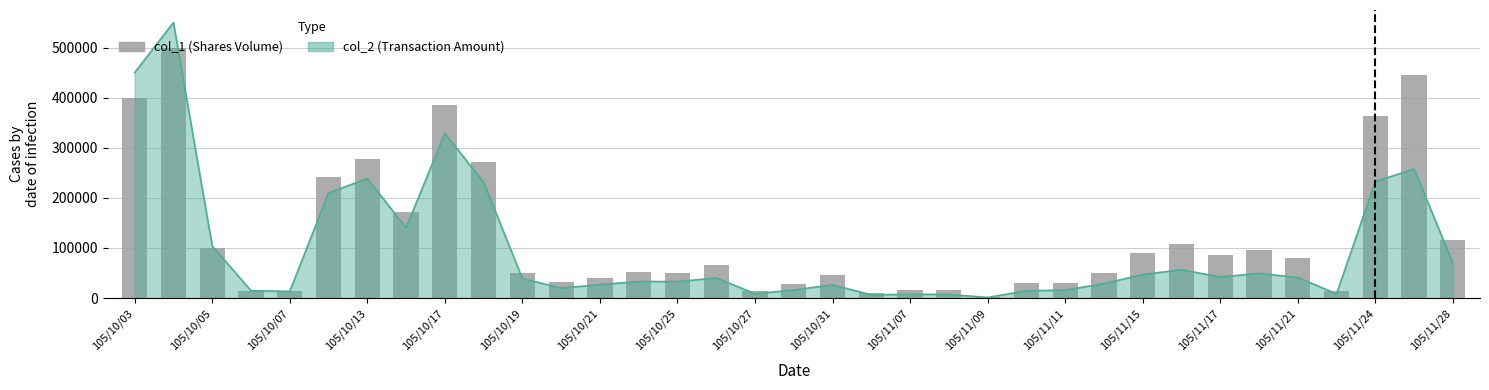

How many values are below 53000?

17